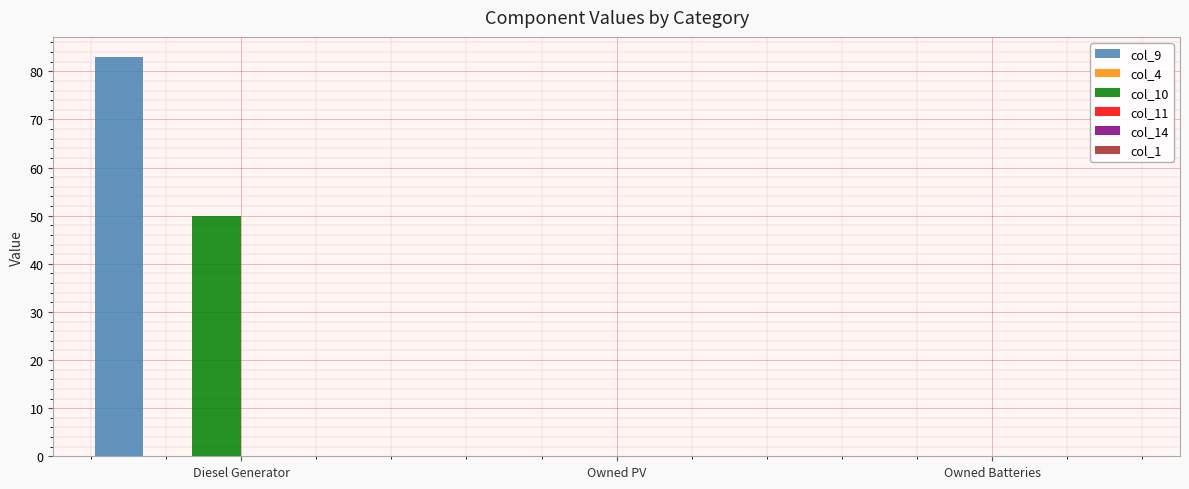

Which label corresponds to the largest value in the chart?

Diesel Generator